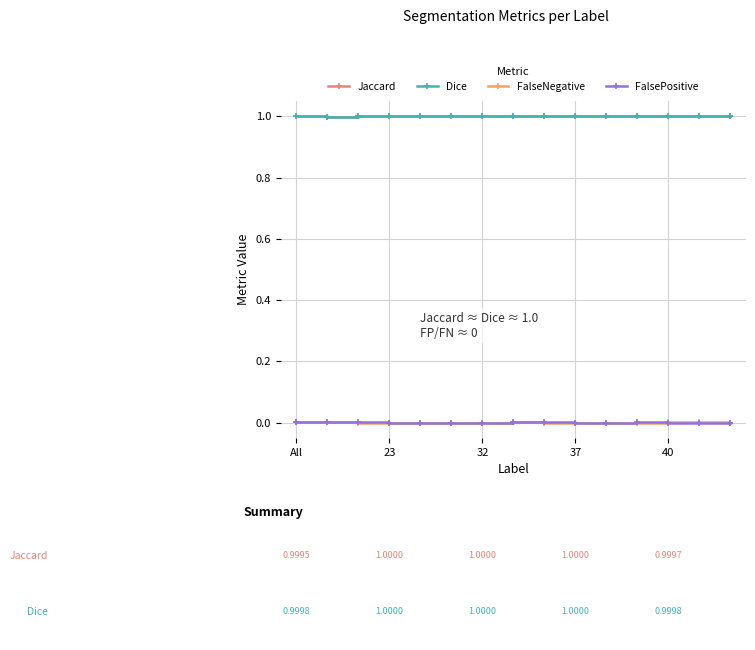

What is the minimum value for Dice?

1.0